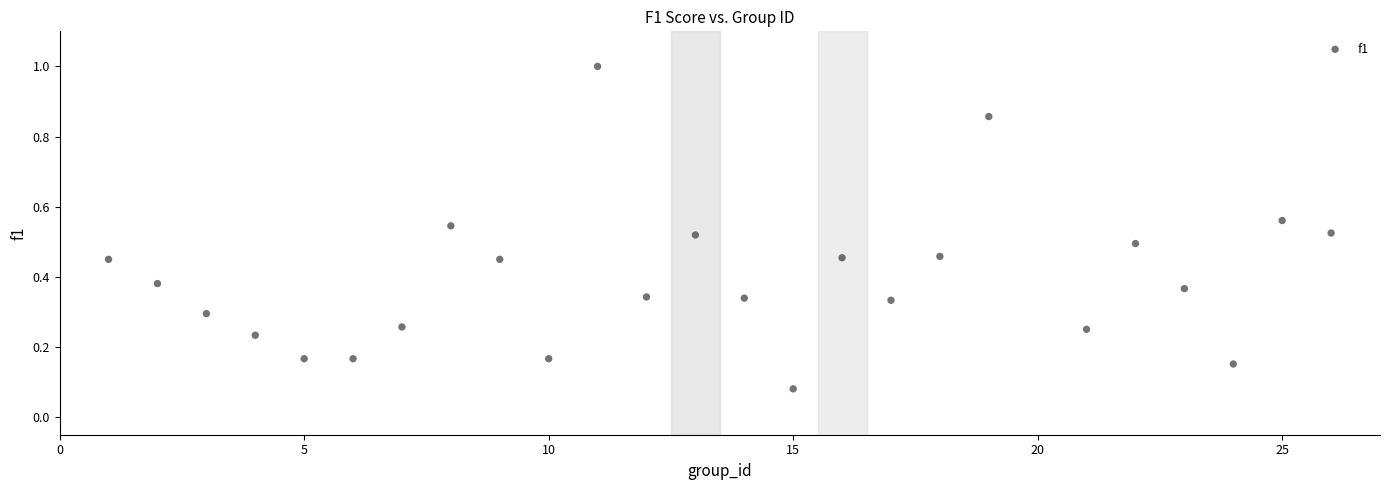

What is the range of X values (max minus min)?

25.0